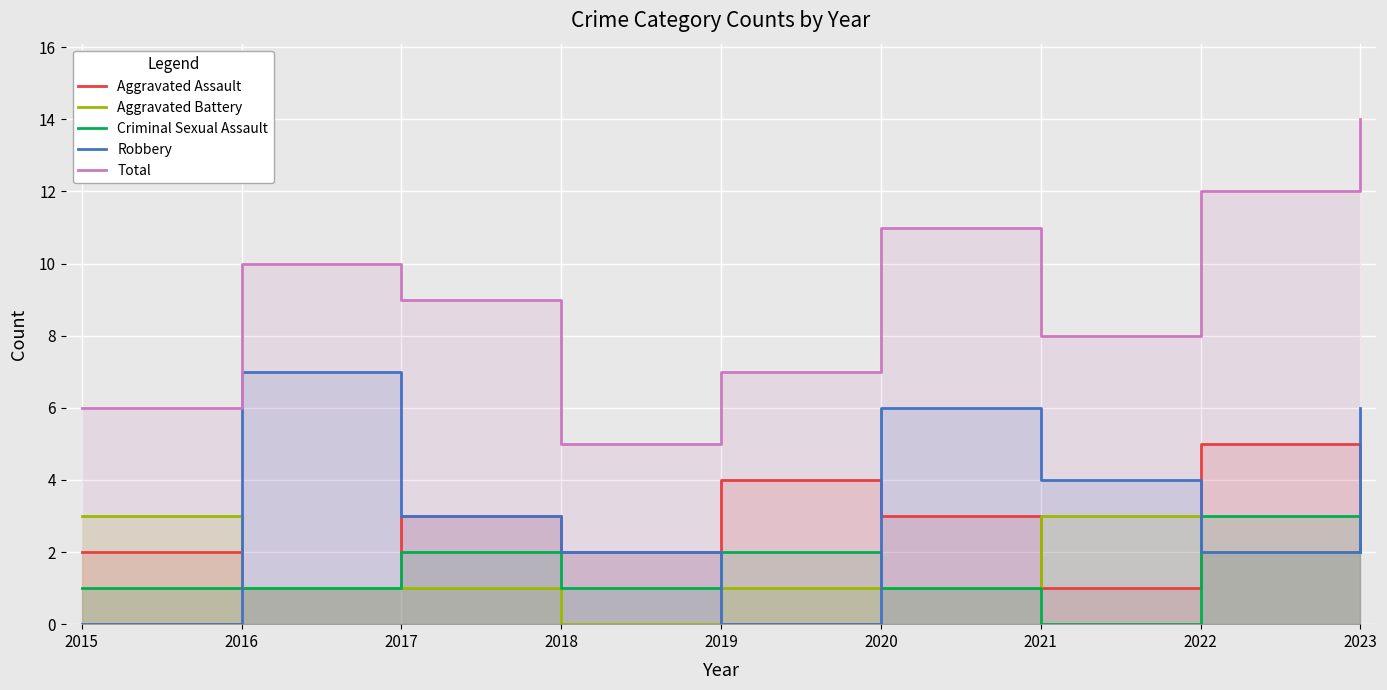

Rank the series by their maximum value, from highest to lowest.

Total, Robbery, Aggravated Assault, Aggravated Battery, Criminal Sexual Assault